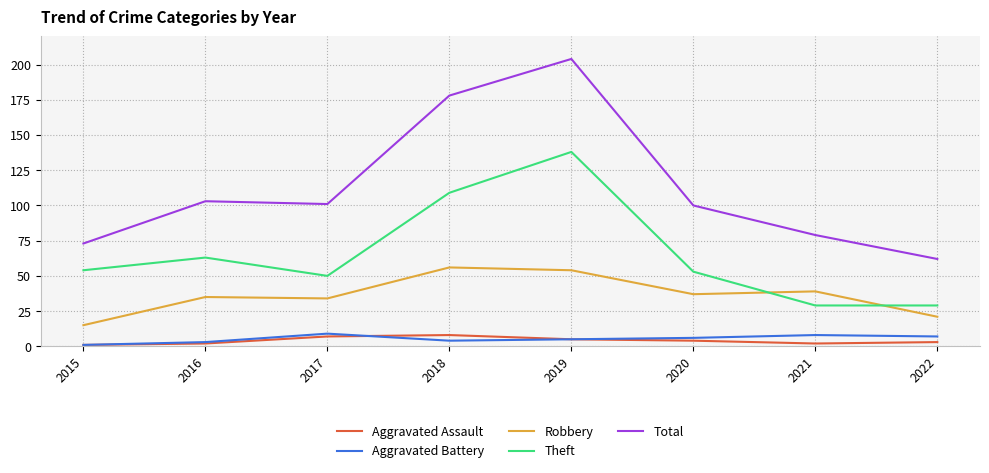

True or false: Aggravated Assault and Theft cross at least once.

False